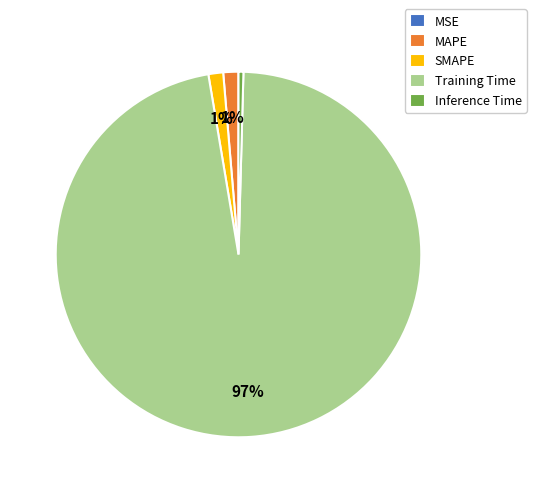

Is the sum of Training Time and MAPE greater than half?

Yes